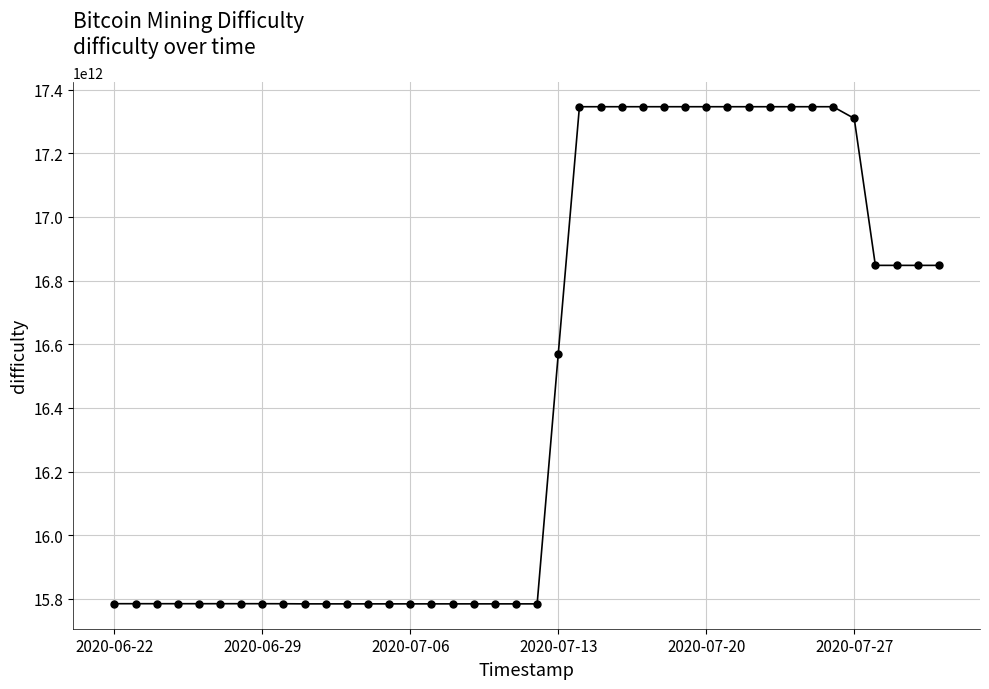

At which label is the value closest to 16565083209402?

2020-07-13